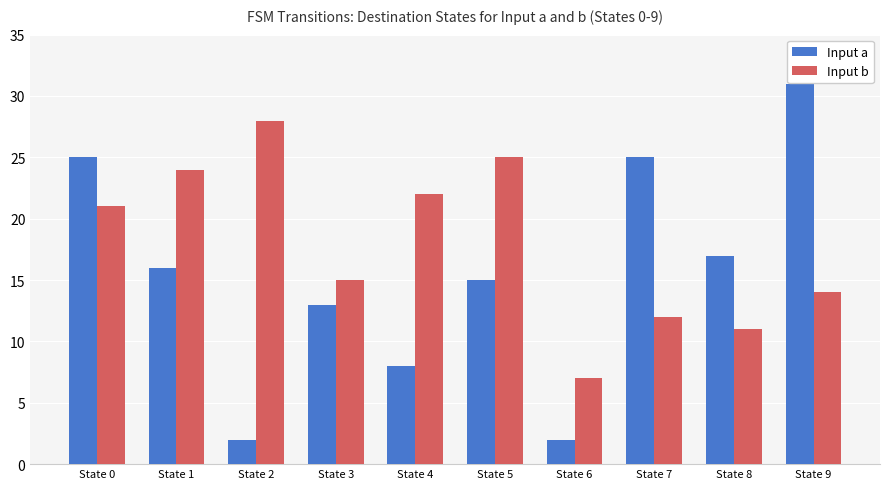

Which series has the widest spread of values?

Input a